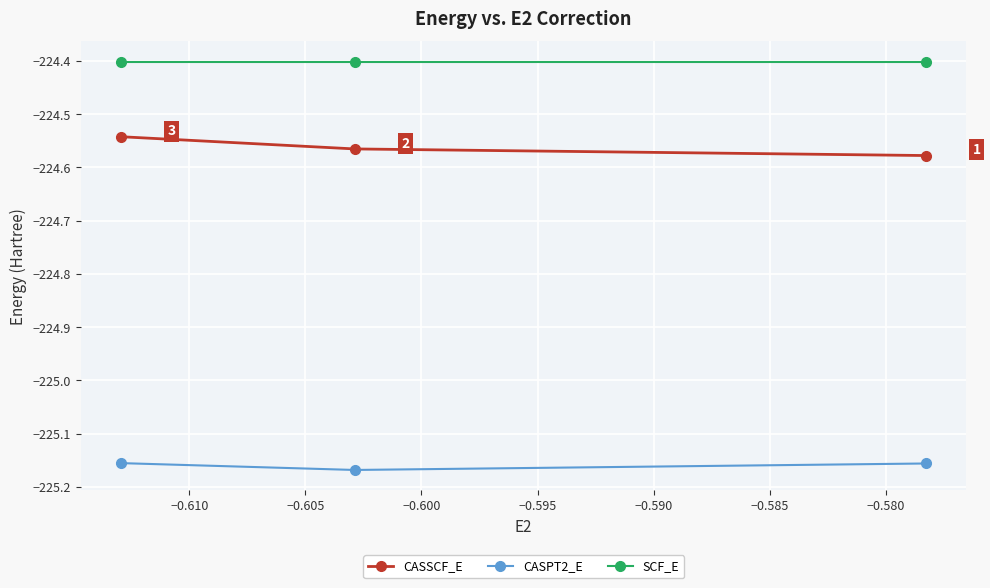

What is the maximum value shown in the chart?

-224.4